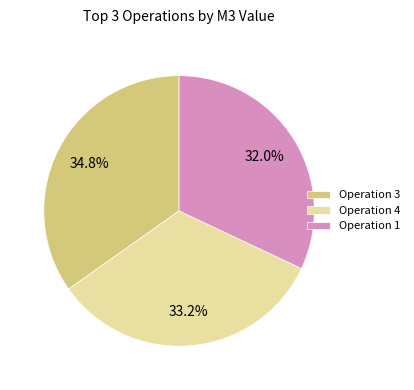

Is there a majority slice in this chart?

No